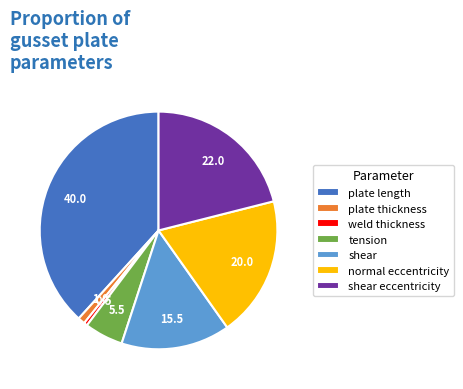

Which has a higher value, normal eccentricity or plate thickness?

normal eccentricity